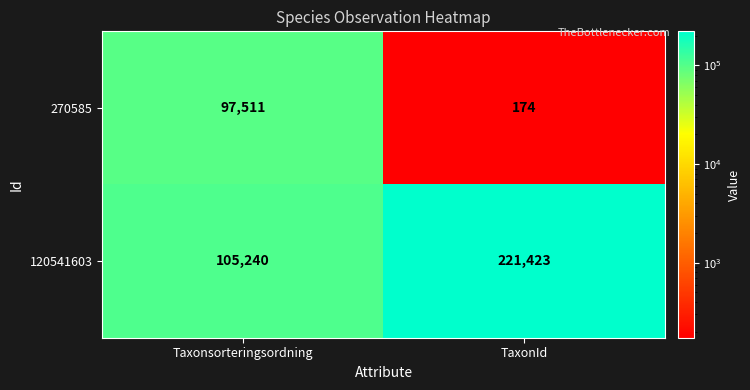

Which series has the widest spread of values?

120541603